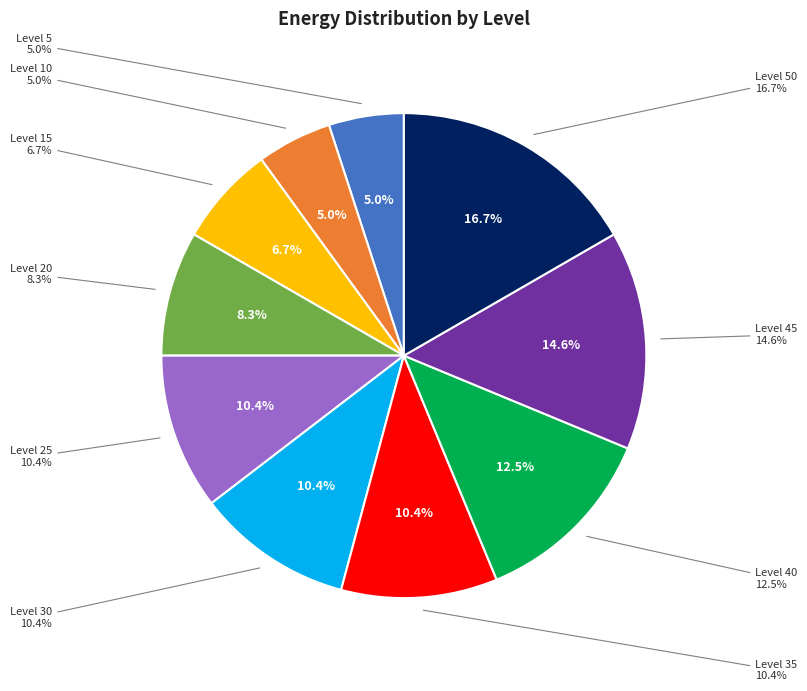

Approximately how many times larger is the value at 35 compared to 5?

2.1